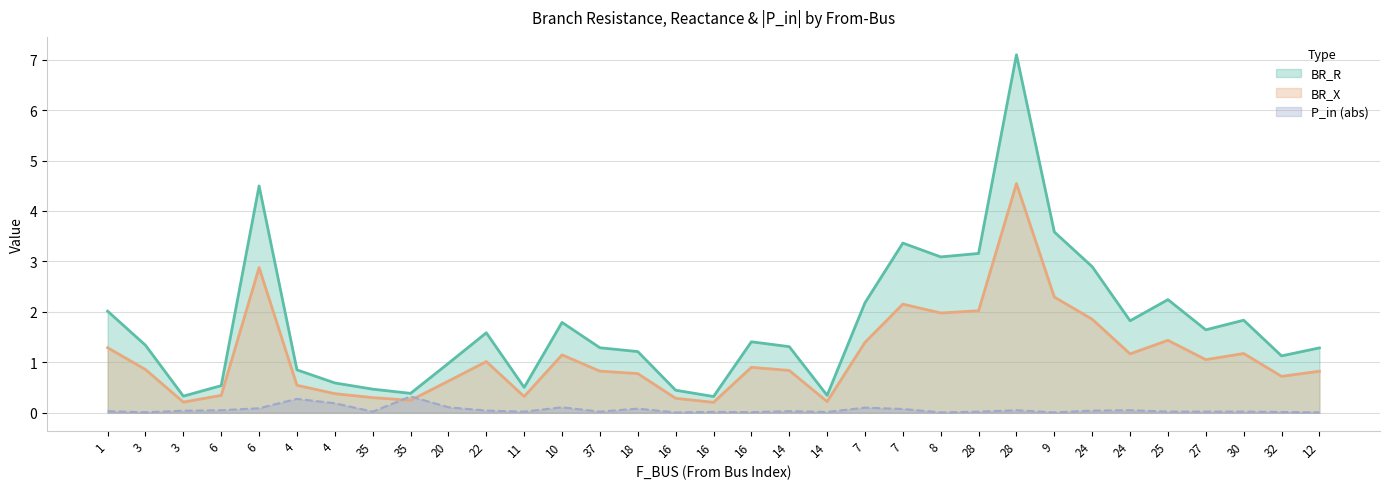

Which category has the lowest value in the BR_R series?

16